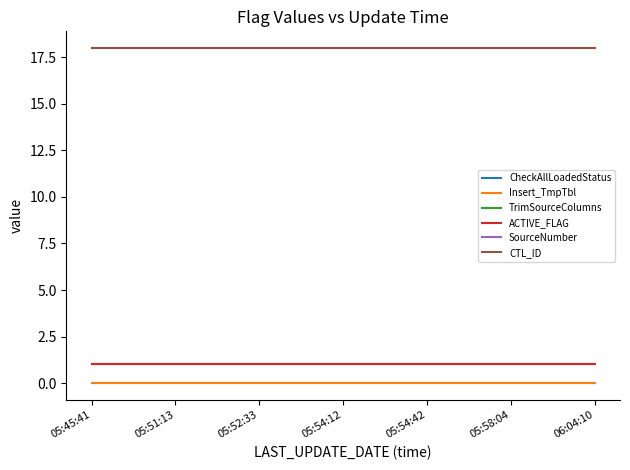

How many lines are shown in the chart?

6